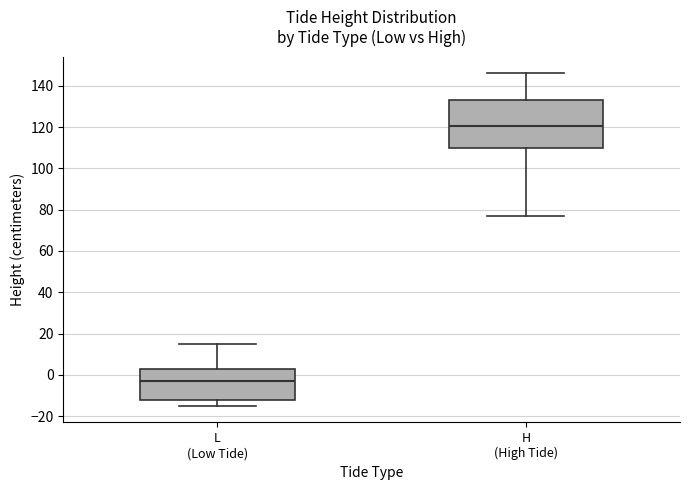

Where does the median line of the box for H (High Tide) sit on the y-axis? The values are not printed on the chart, so give them approximately, as read against the axis.

120